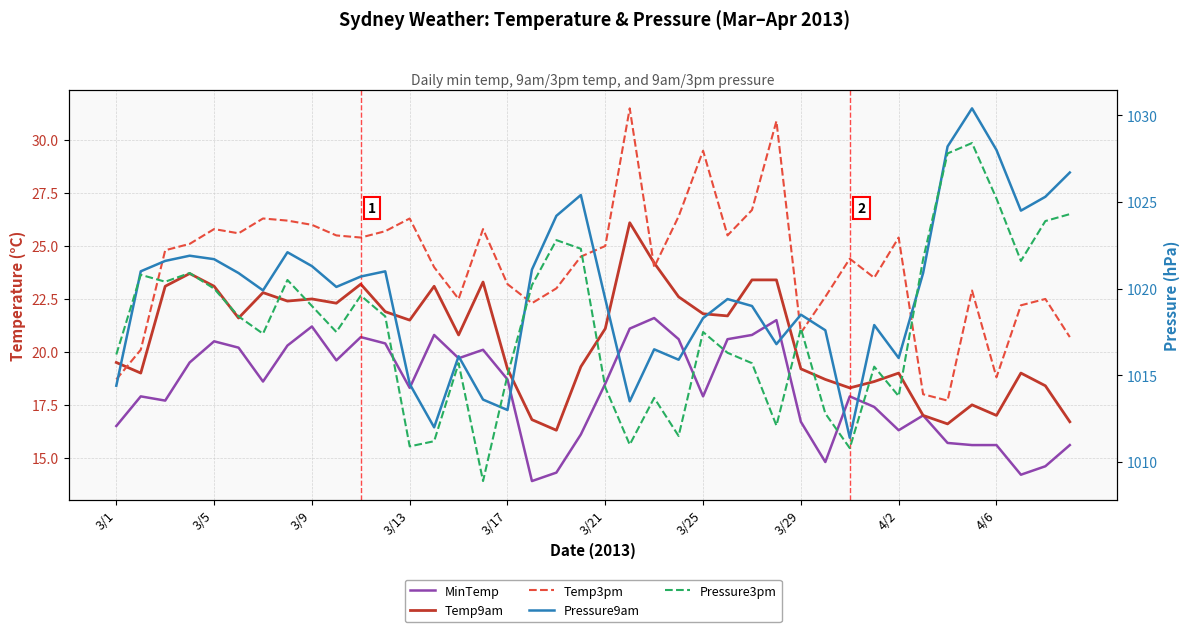

What is the total value across all series at 15?

2091.7